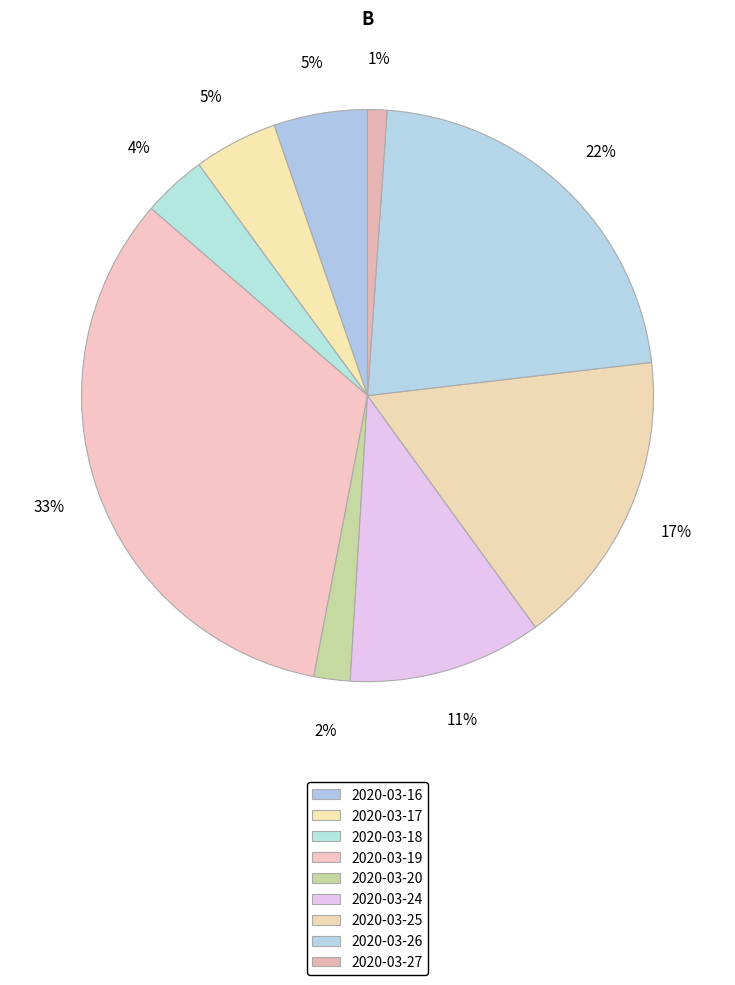

How many segments does this pie chart have?

9